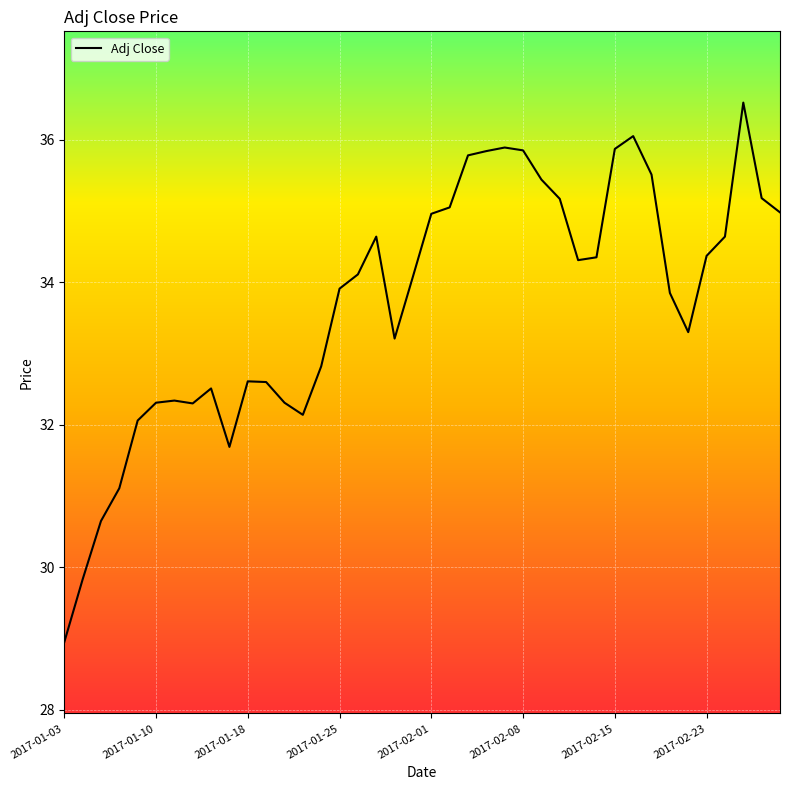

What is the minimum value shown in the chart?

29.0